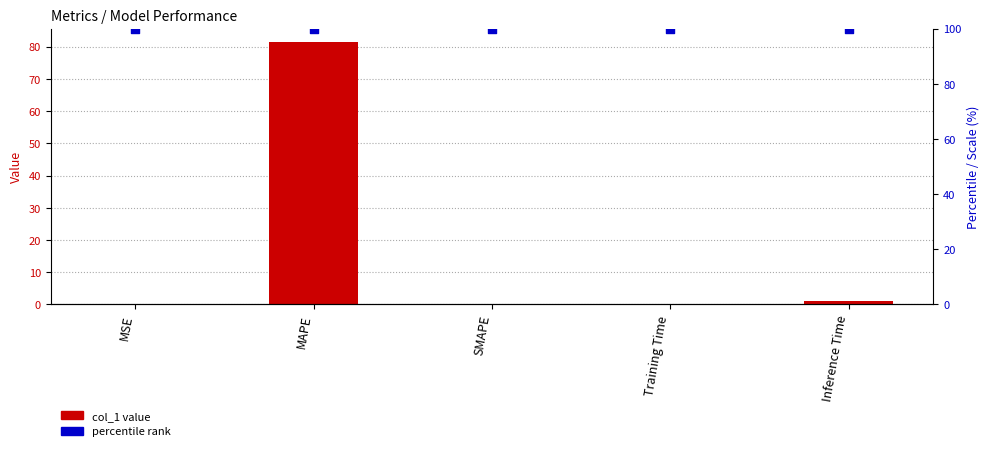

Which series contains the lowest Y value?

col_1